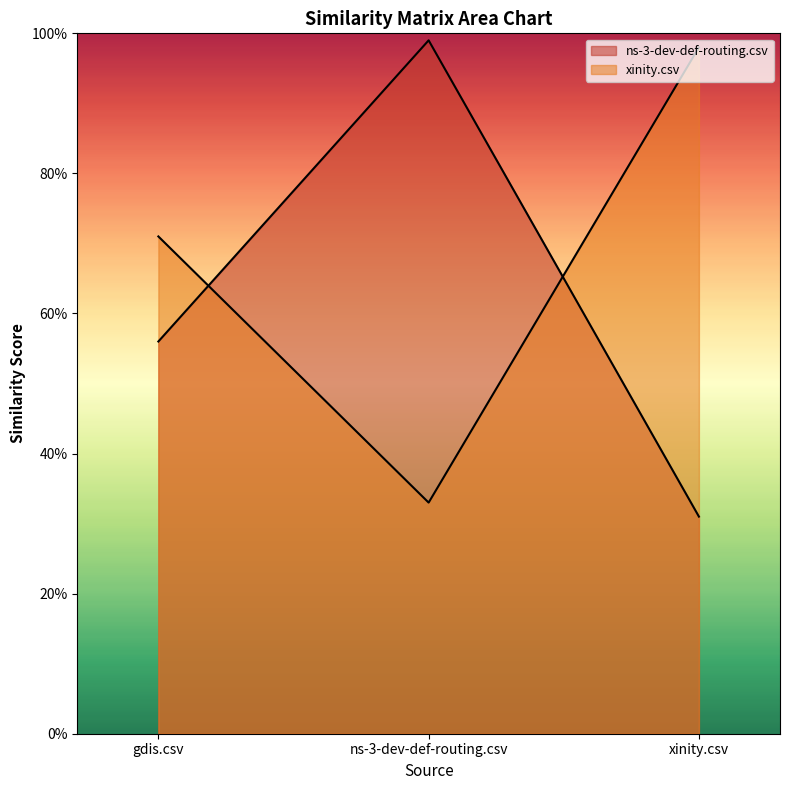

Rank the series at gdis.csv from lowest to highest value.

ns-3-dev-def-routing.csv, xinity.csv